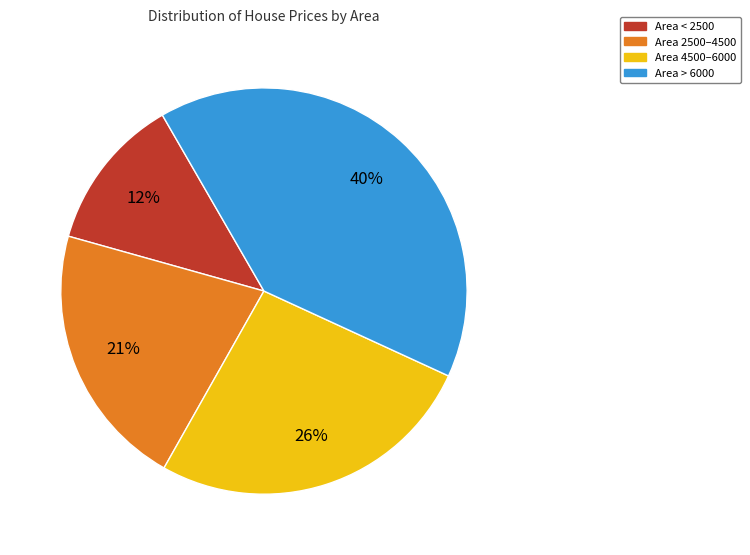

To the nearest percent, what is the difference between the largest and smallest slice percentages?

28%